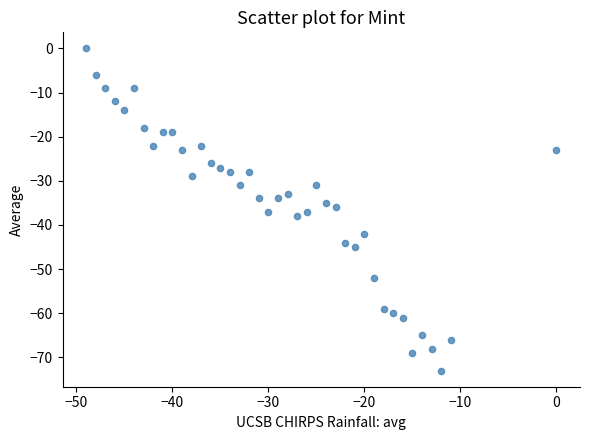

What is the range of Y values (max minus min)?

73